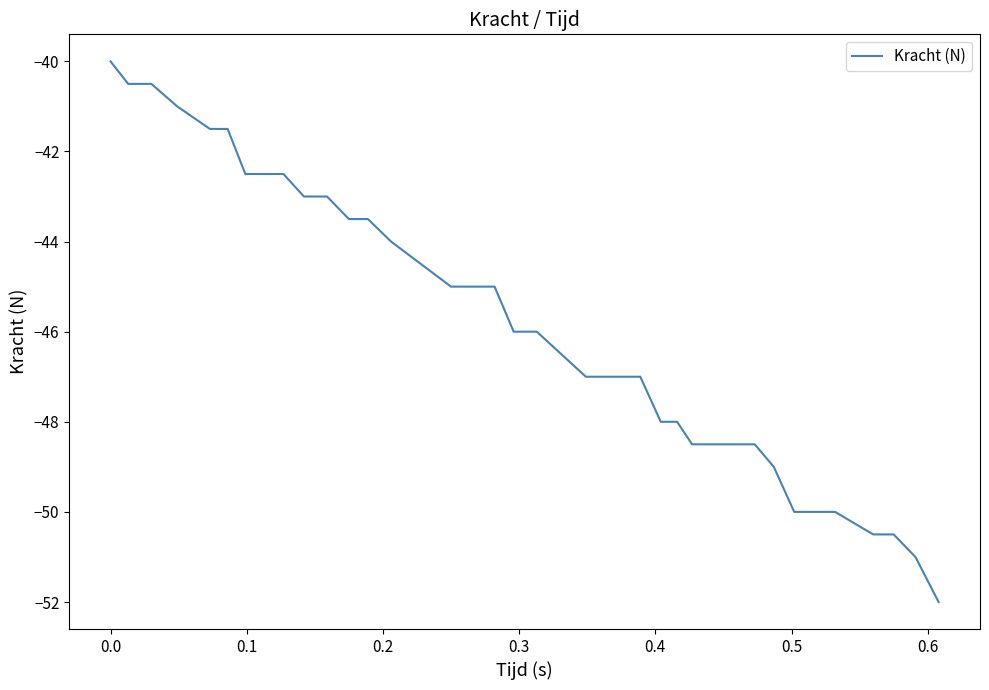

What is the difference between the second highest and minimum values?

12.0